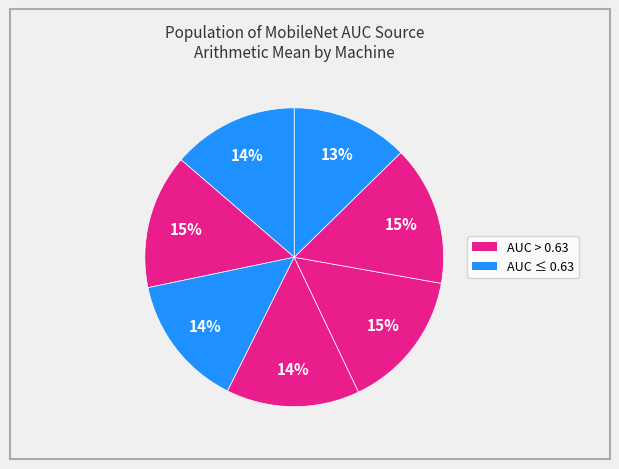

How many segments does this pie chart have?

7